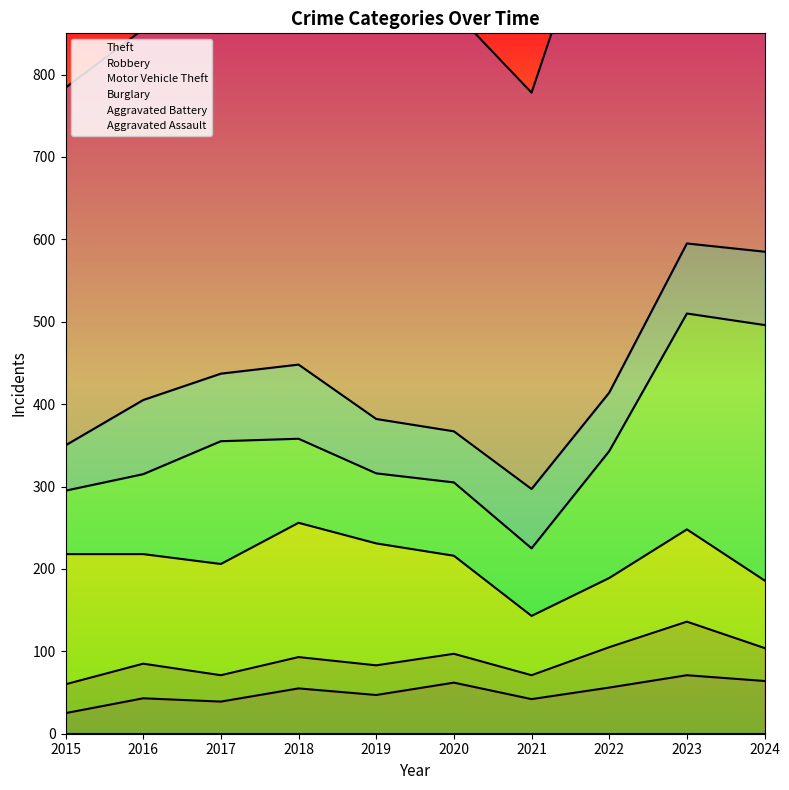

What is the spread (max minus min) of values at 2015?

409